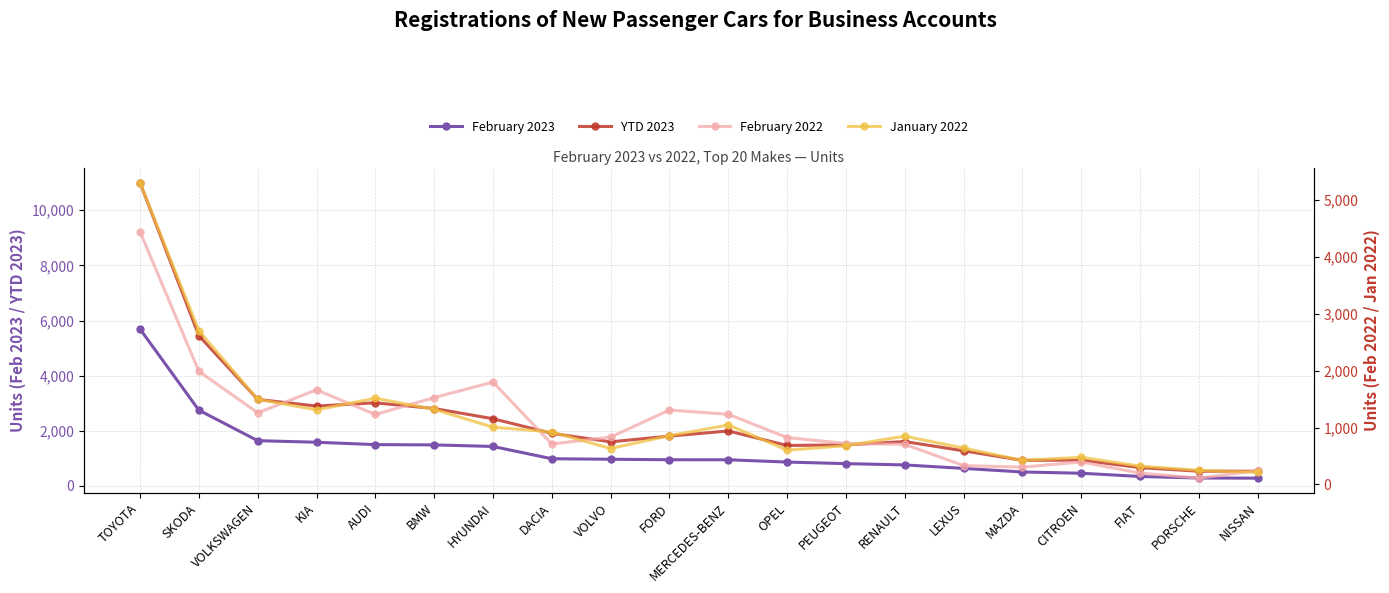

How many data points in February 2022 are above 832?

9